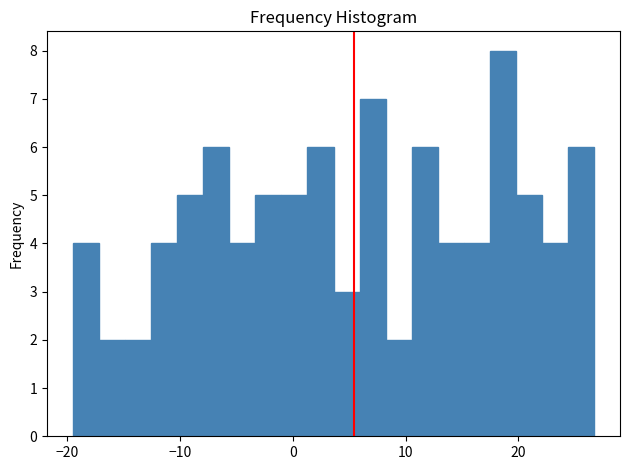

Around what value on the x-axis is the tallest bar? Give the approximate position of its centre, as read against the axis.

19